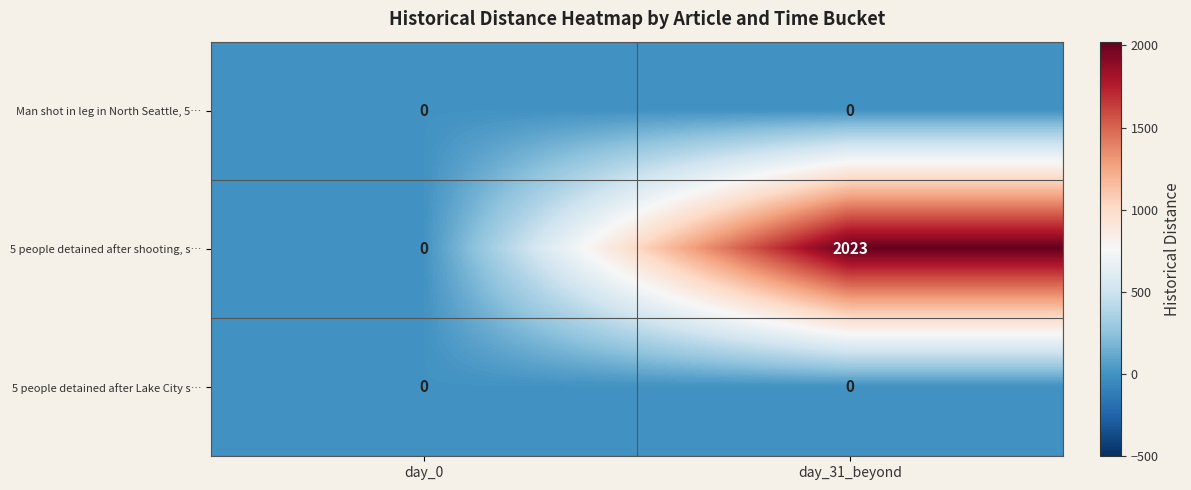

Is it true that Man shot in leg in North Seattle, 5… equals 0 at day_31_beyond?

True